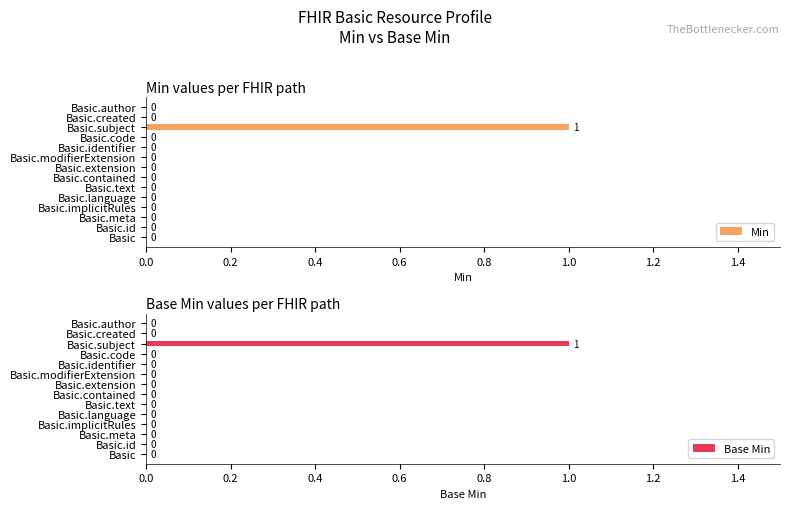

The Base Min series shows 0 at Basic.id. True or false?

True